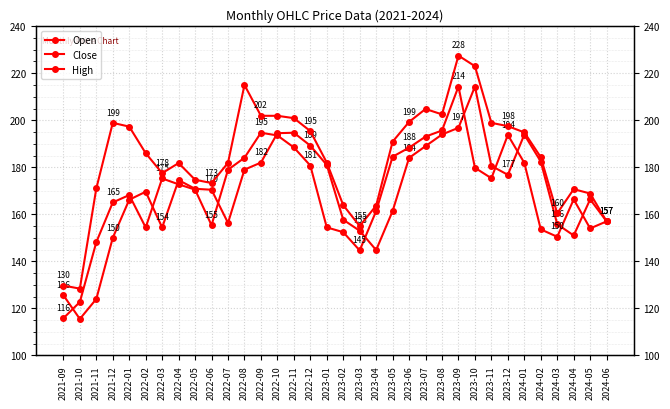

Reading left to right, list all the values displayed in this chart.

Open: 125.6	115.5	124.0	150.0	166.2	169.6	154.4	174.6	170.9	170.4	156.4	179.0	182.0	194.5	194.7	189.2	181.0	157.7	153.0	144.8	161.4	184.0	189.0	193.9	196.8	214.4	180.6	176.8	193.9	182.4	155.8	151.0	166.4	157.0
Close: 115.8	122.7	148.1	165.1	168.2	154.4	175.2	172.8	170.5	155.4	178.9	184.1	194.7	193.6	188.4	180.8	154.4	152.4	144.6	161.4	184.5	188.4	193.1	195.6	214.4	179.8	175.4	193.8	181.9	153.6	150.4	166.4	154.0	157.0
High: 129.7	128.4	171.0	198.9	197.3	186.0	177.5	181.8	174.7	173.3	181.9	215.0	201.9	201.9	200.9	195.4	182.0	163.9	155.0	163.7	190.9	199.3	204.8	202.5	227.5	223.0	198.9	197.5	194.9	184.3	160.4	170.7	168.9	157.0